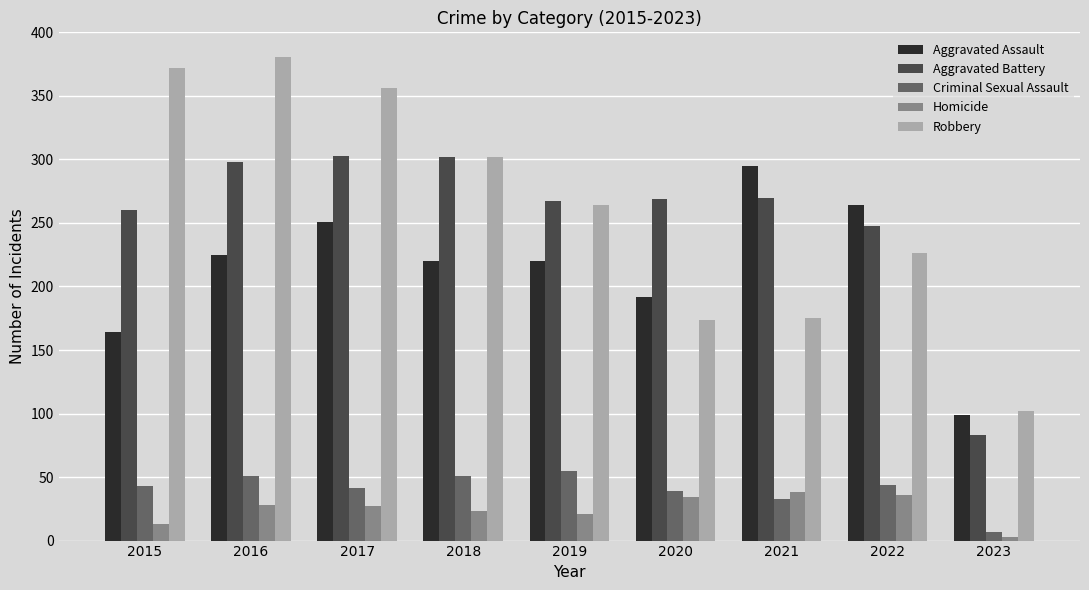

What is the difference between the highest and lowest values at 2015?

359